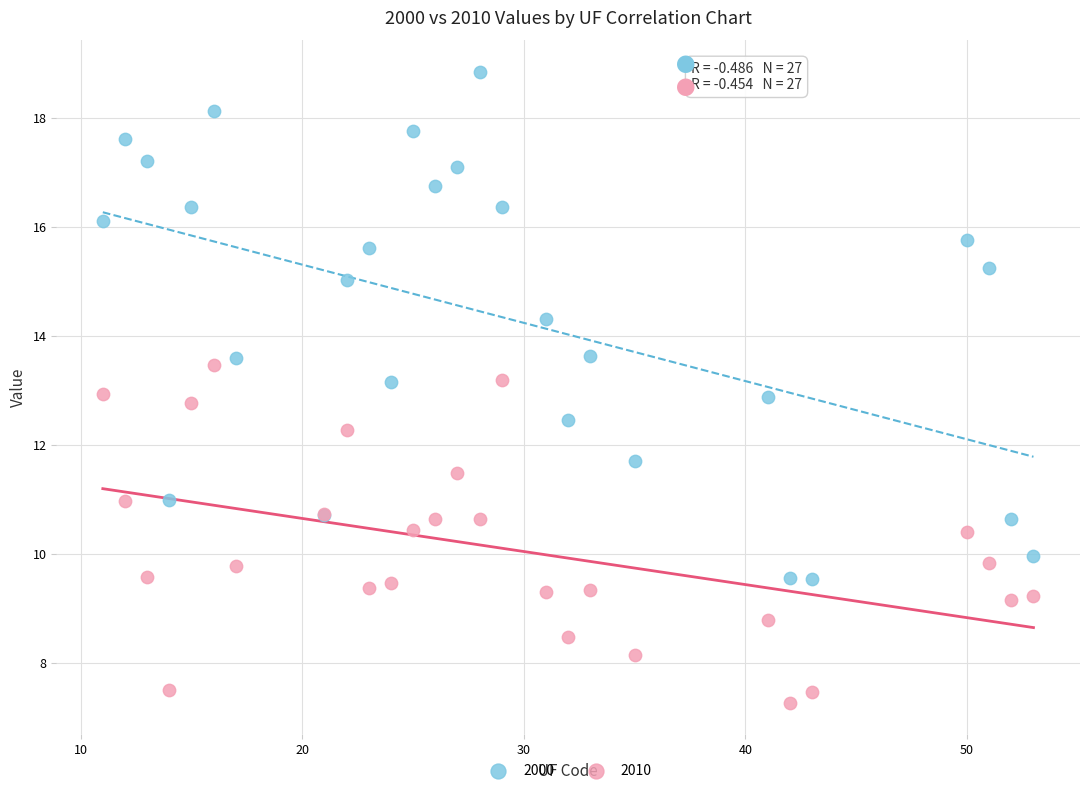

Which series contains the highest Y value?

2000